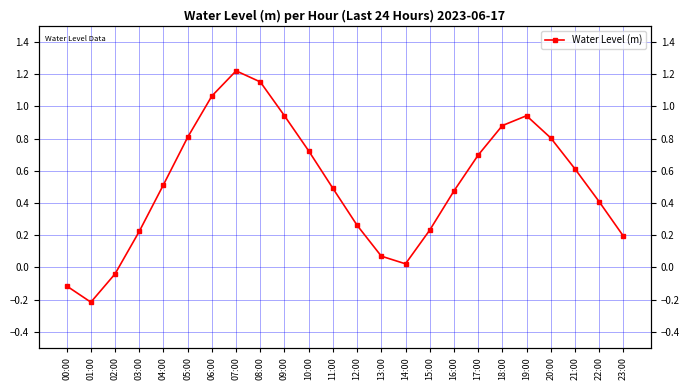

What is the approximate value at 09:00?

0.9